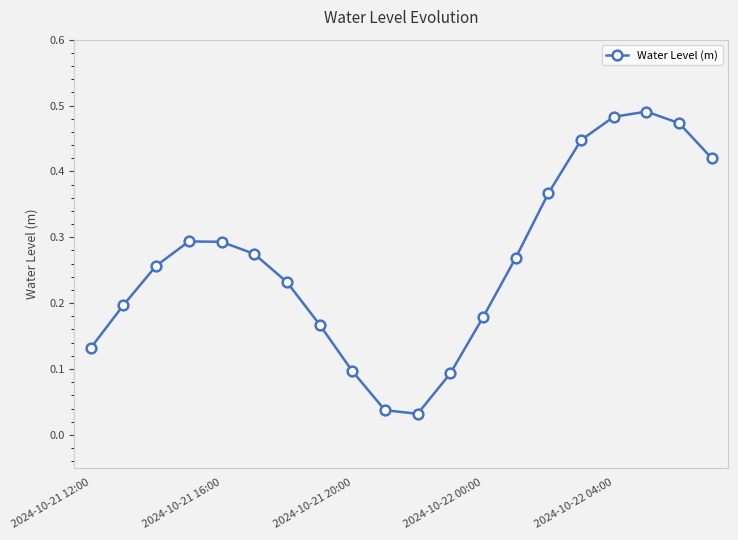

What is the sum of all values?

5.2